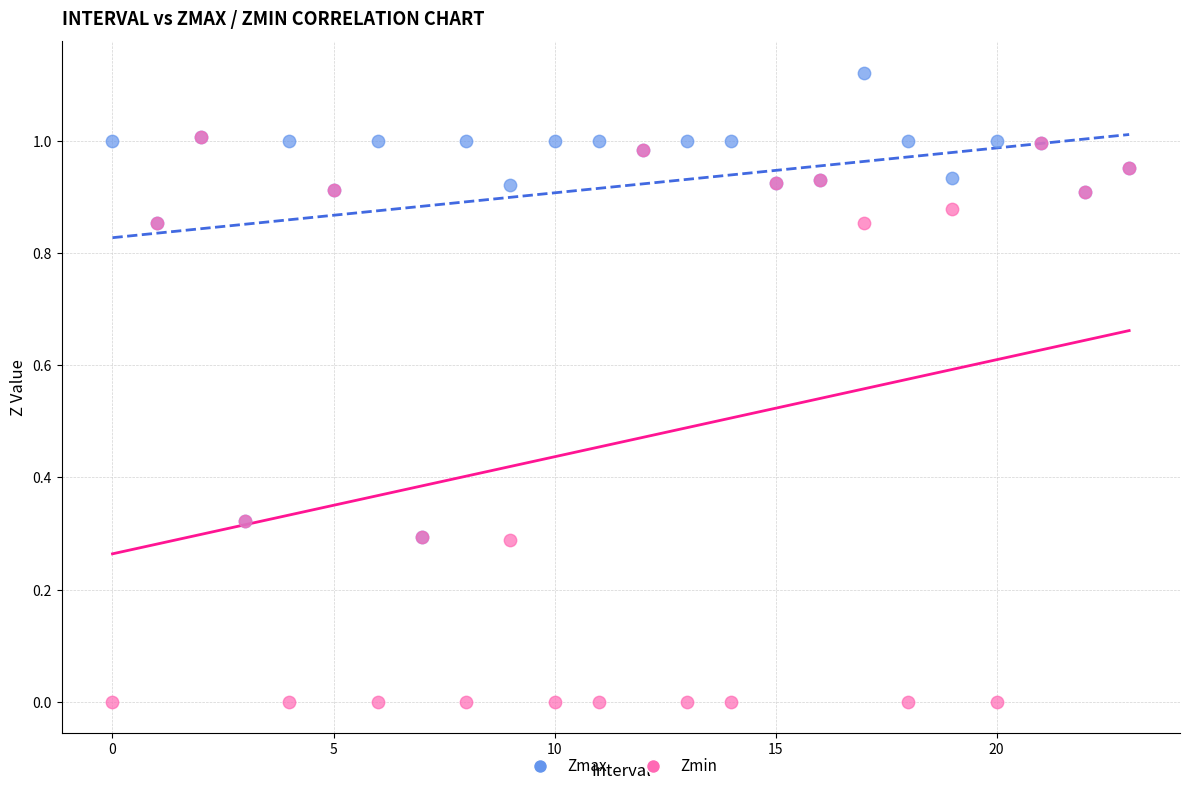

Which series reaches the minimum Y coordinate?

Zmin